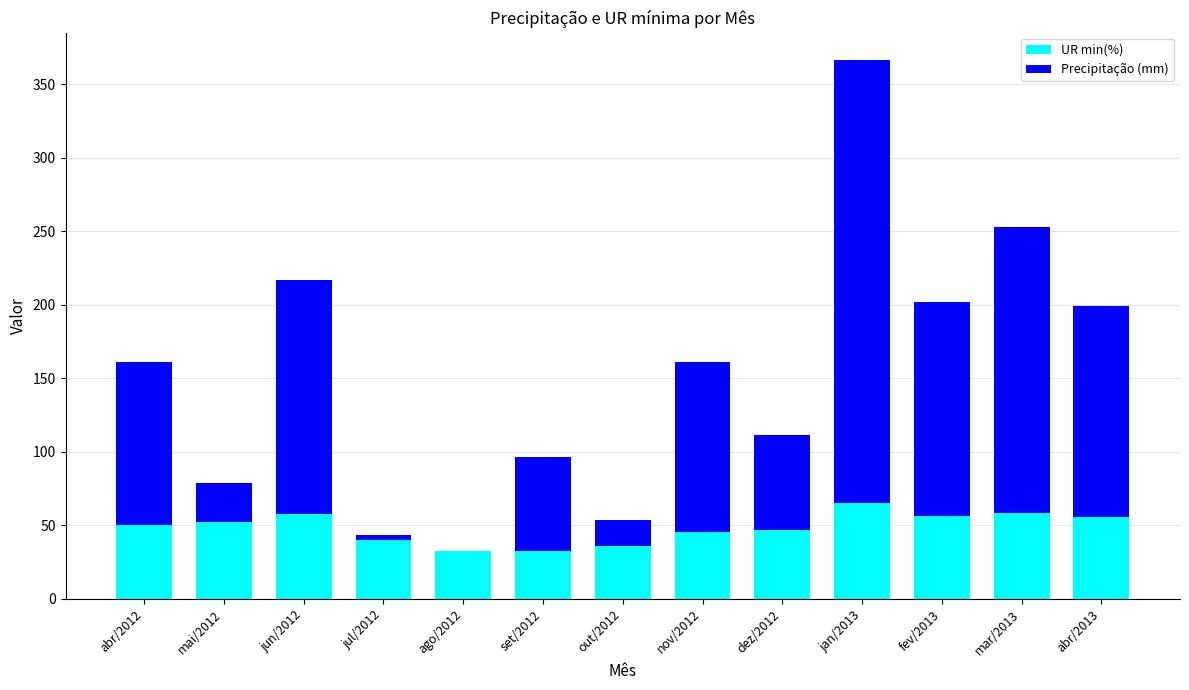

The UR min(%) series shows 21.8 at fev/2013. True or false?

False